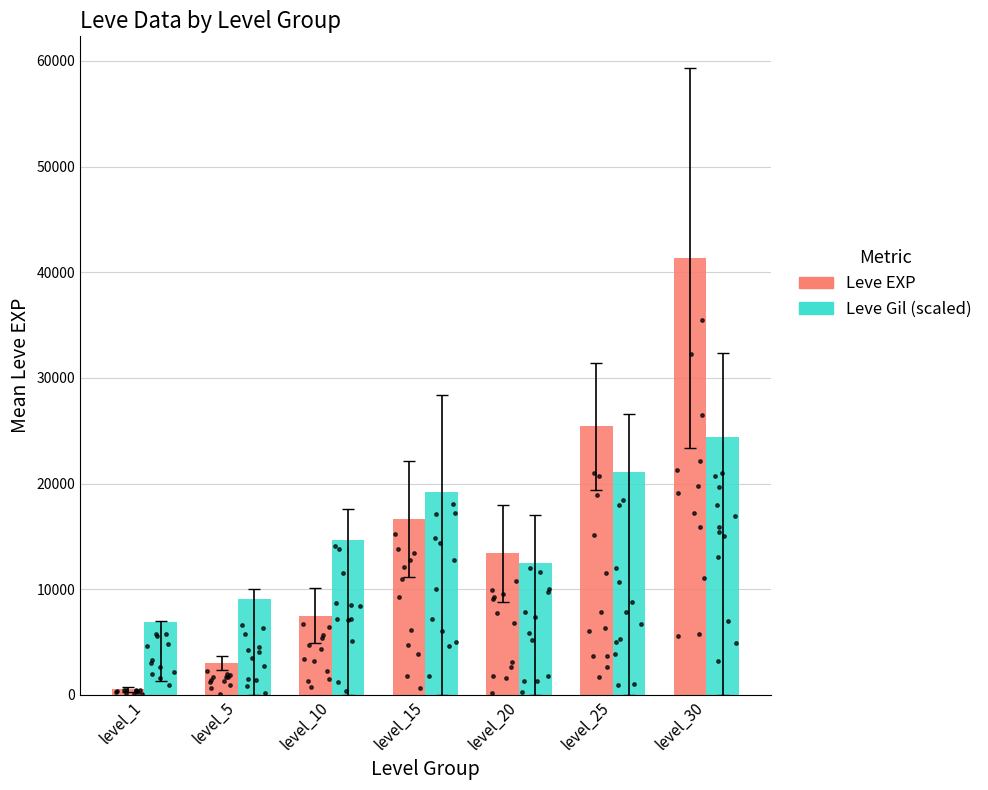

Is the value of Leve Gil (scaled) at level_15 greater than the value of Leve EXP at level_1?

Yes